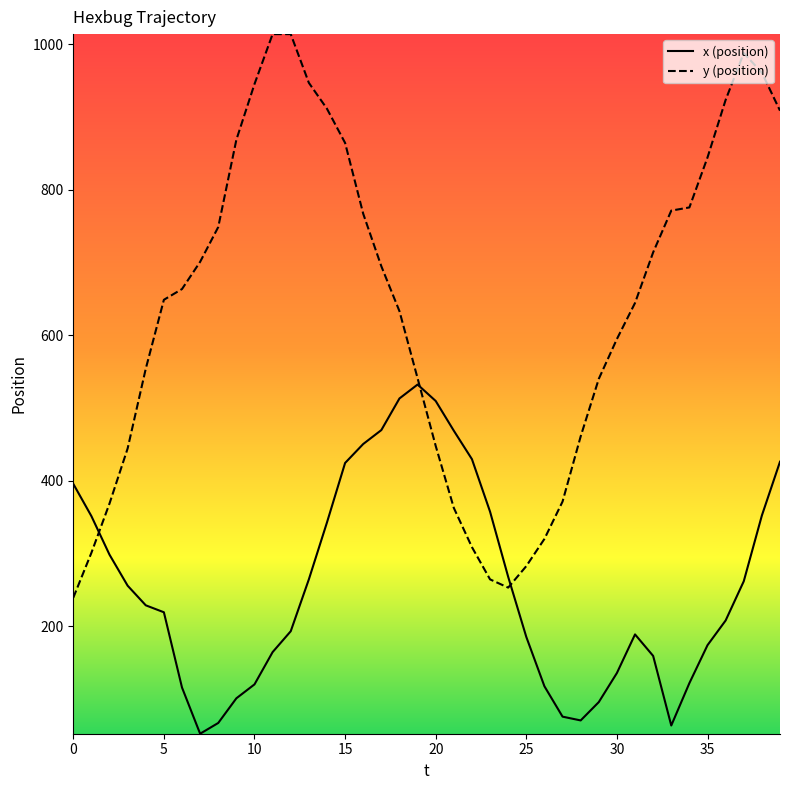

What is the difference between the maximum and minimum values in the x (position) series?

480.1